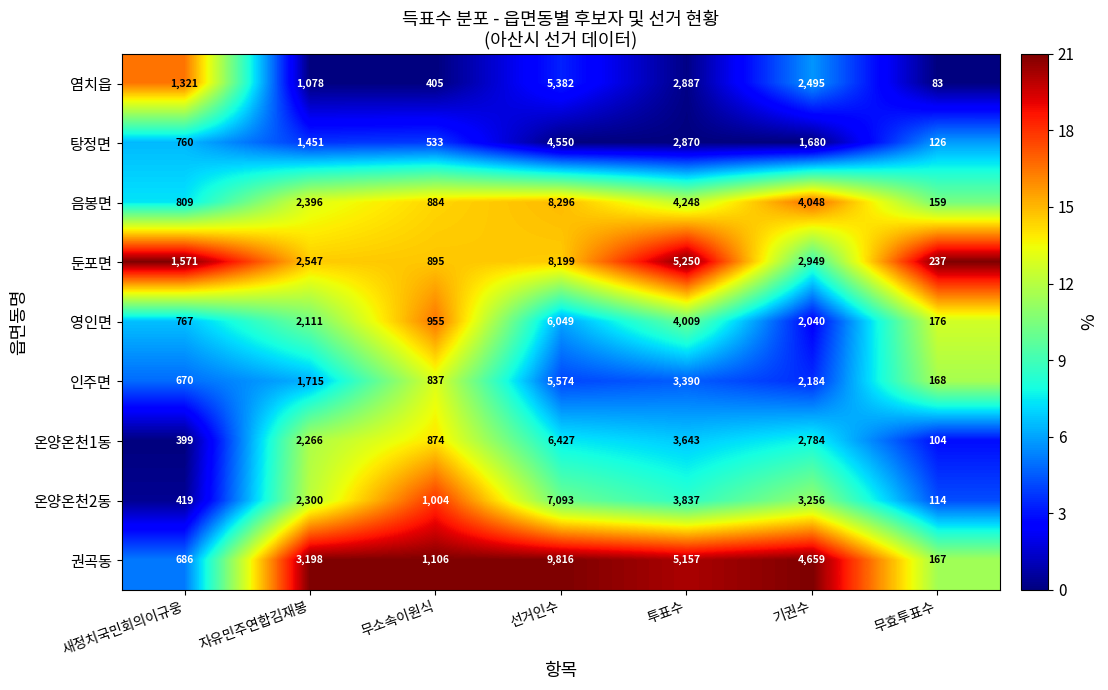

Which series has the largest total across all categories?

권곡동